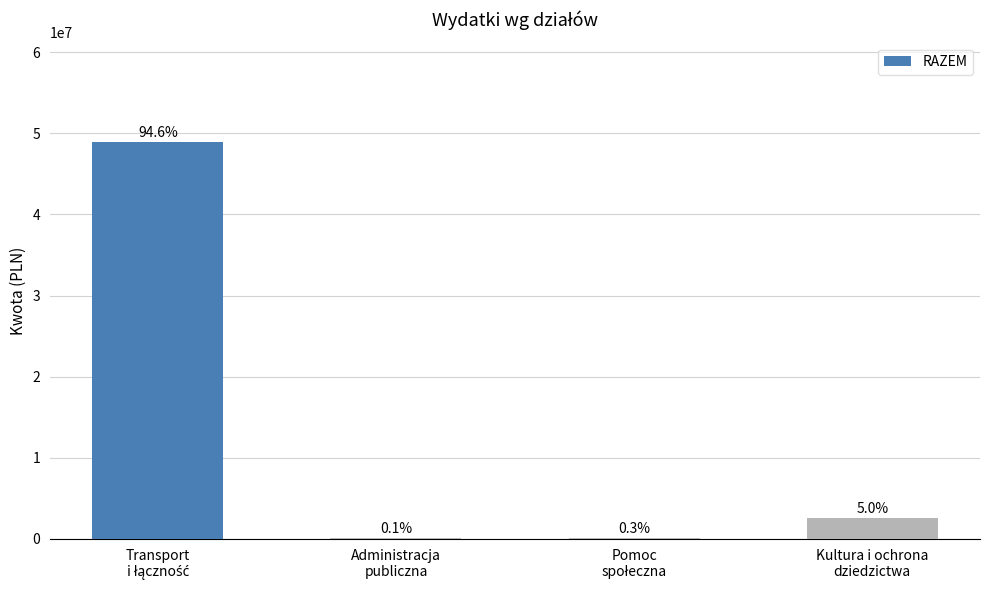

What is the ratio of the value at Pomoc
społeczna to the value at Kultura i ochrona
dziedzictwa?

0.1